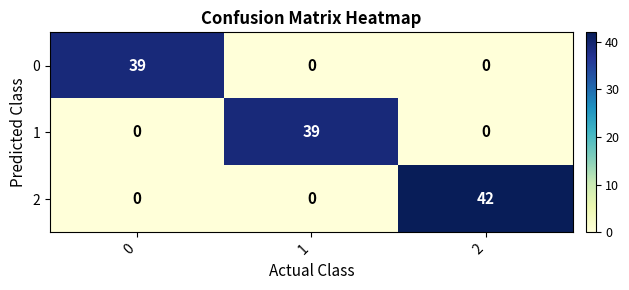

How many series are shown in this chart?

3